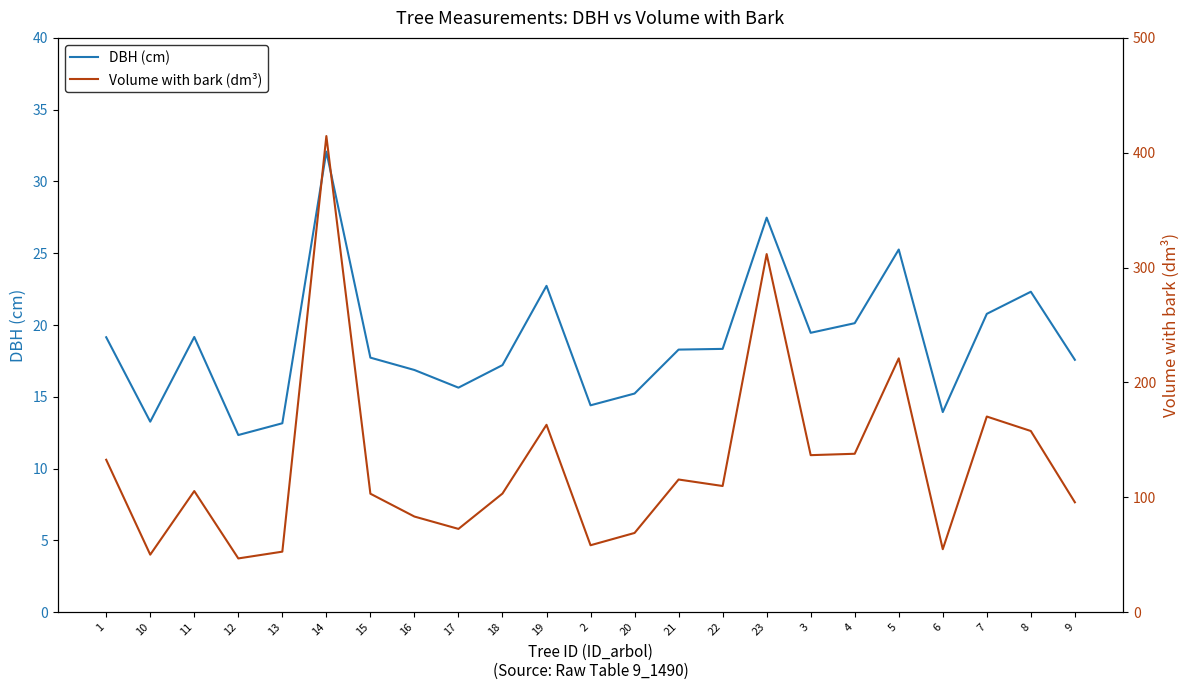

What is the greatest value displayed?

414.6